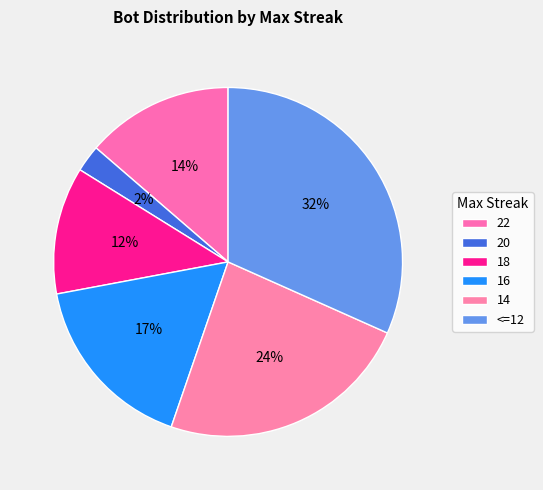

Count the number of slices in the pie.

6